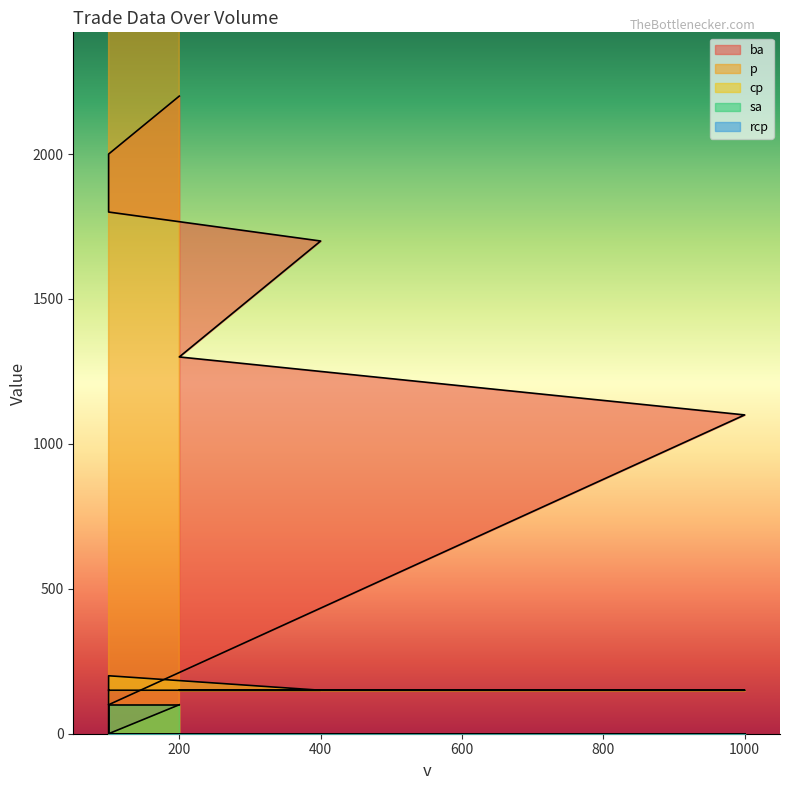

Where is the first local minimum for cp?

100